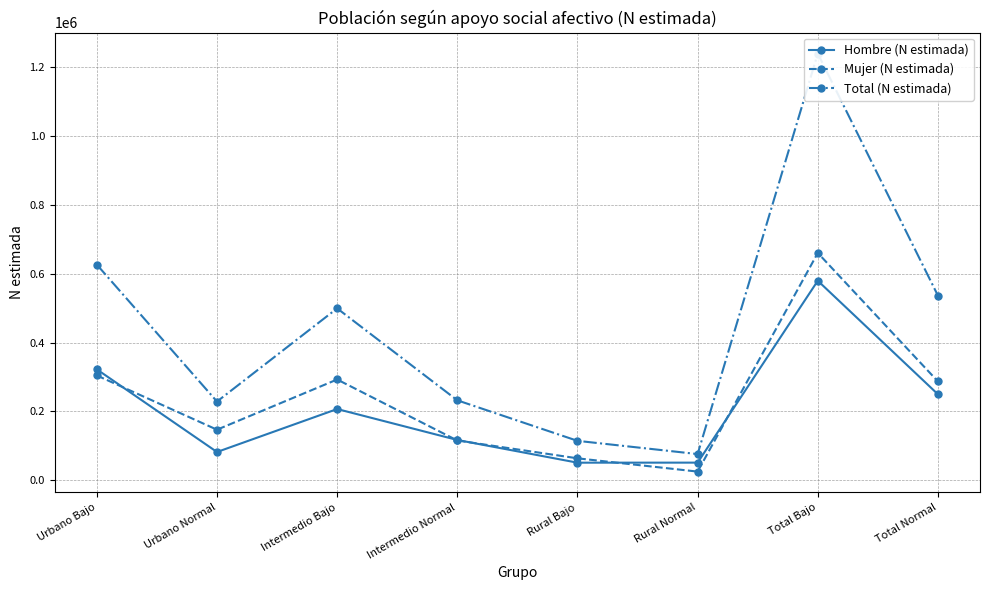

The Mujer (N estimada) series shows 146680 at Urbano Normal. True or false?

True